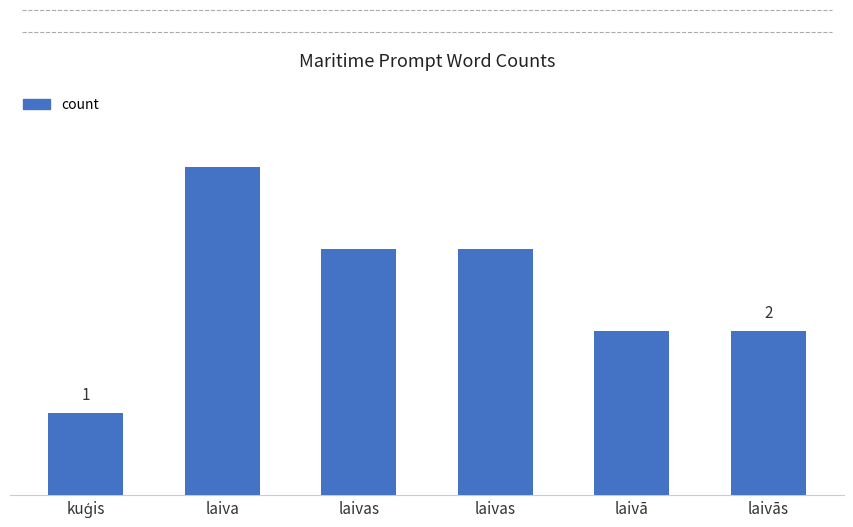

Where does the data first go above 3?

laiva